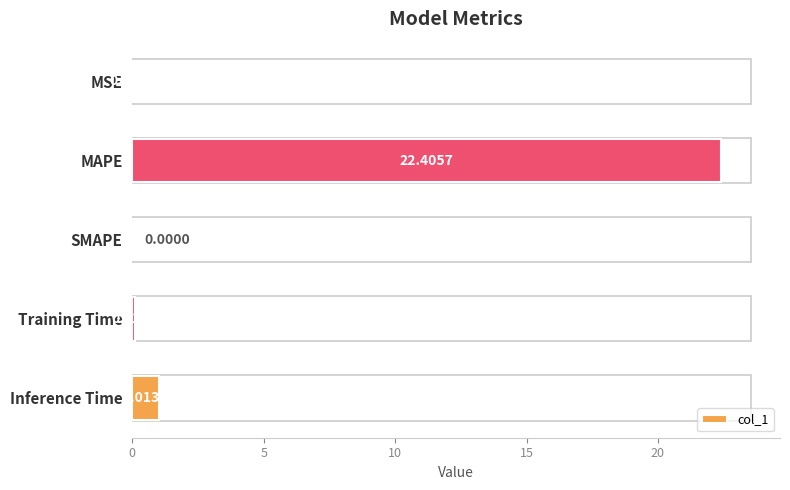

How many values exceed 0?

4